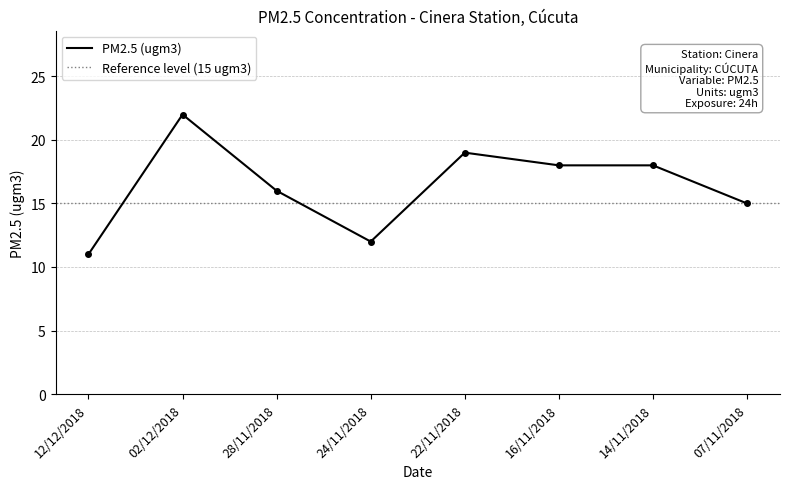

Rank the categories by value from highest to lowest.

02/12/2018, 22/11/2018, 16/11/2018, 14/11/2018, 28/11/2018, 07/11/2018, 24/11/2018, 12/12/2018